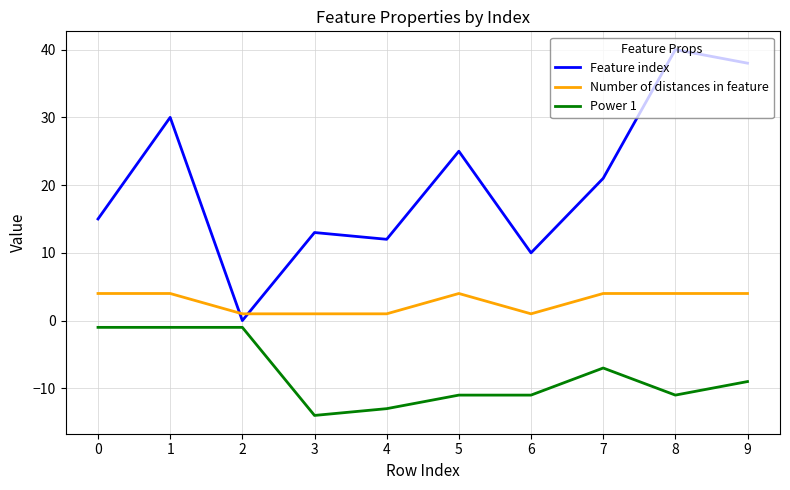

At which label is Power 1 closest to -7?

7